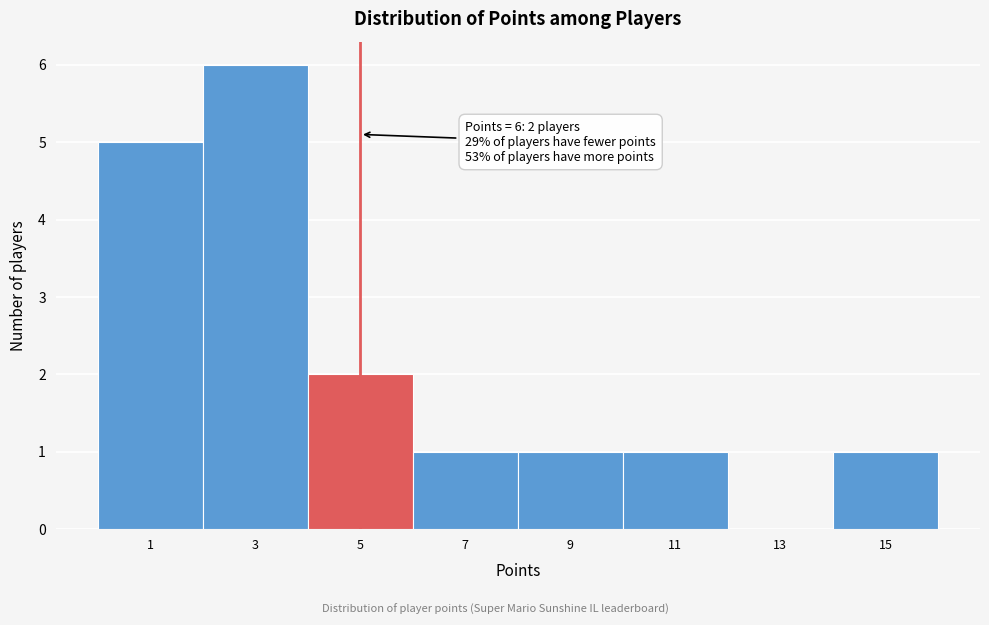

Reading right to left, transcribe all the data shown in this chart.

15=1	13=0	11=1	9=1	7=1	5=2	3=6	1=5